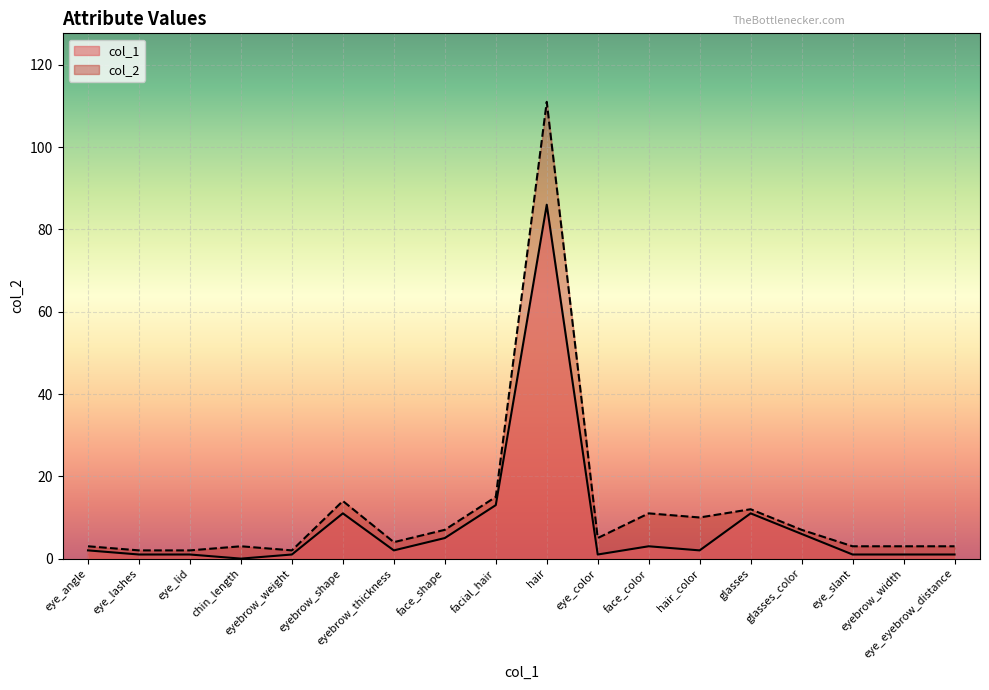

True or false: col_2 and col_1 cross at least once.

False